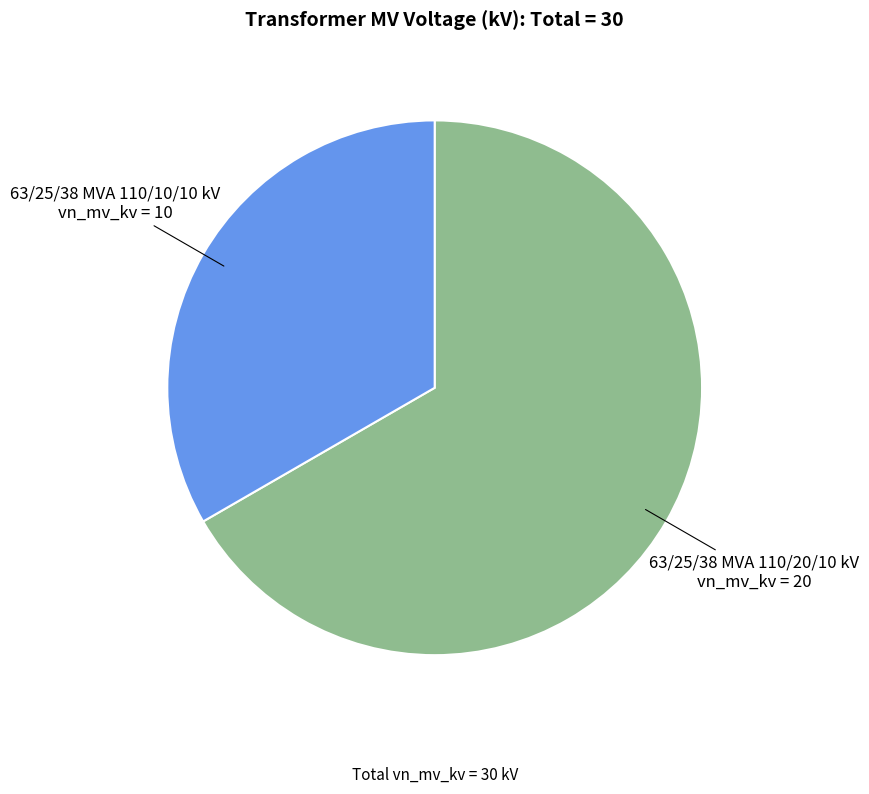

Is there a majority slice in this chart?

Yes